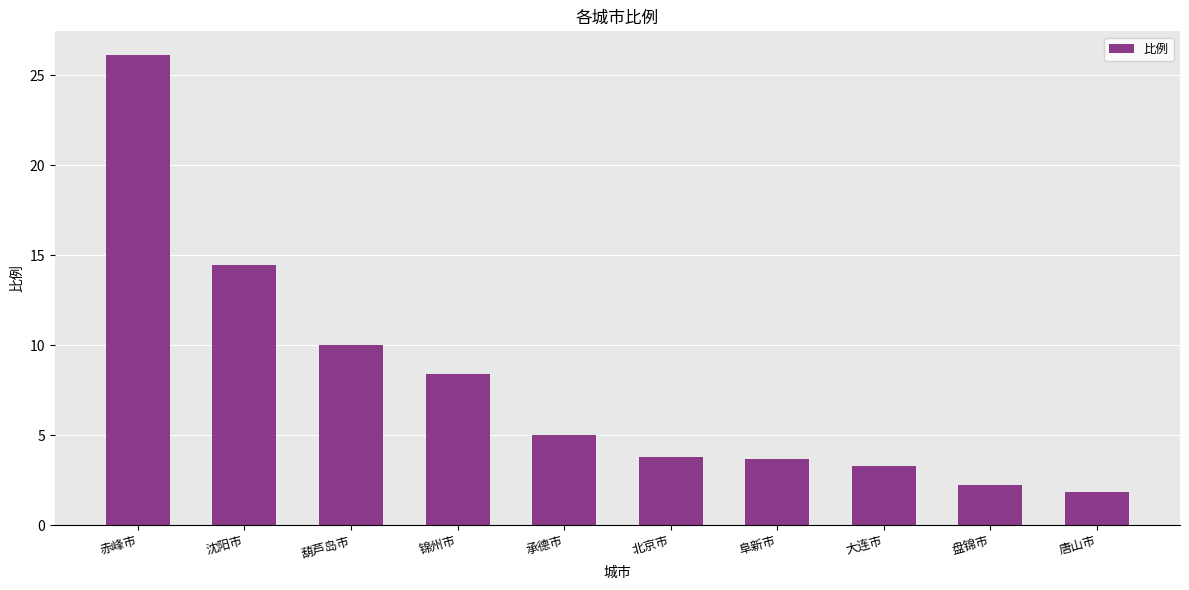

Which category has the lowest value across all series?

唐山市